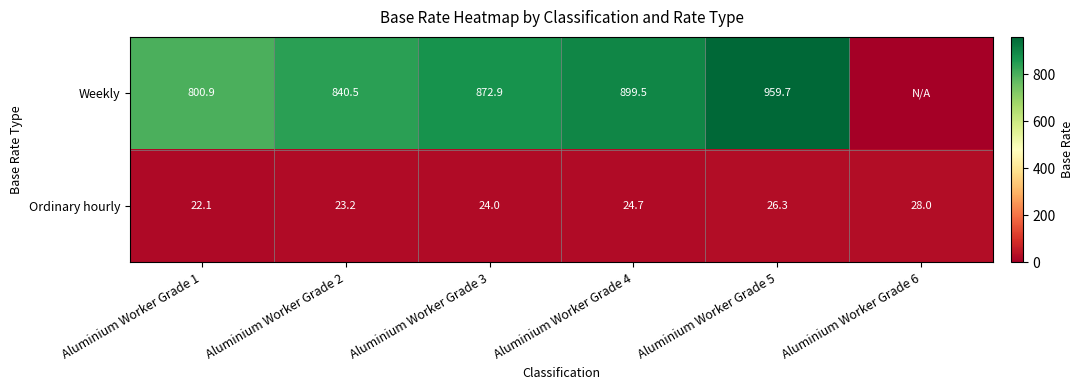

What is the sum of the Weekly values at Aluminium Worker Grade 2 and Aluminium Worker Grade 3?

1713.4